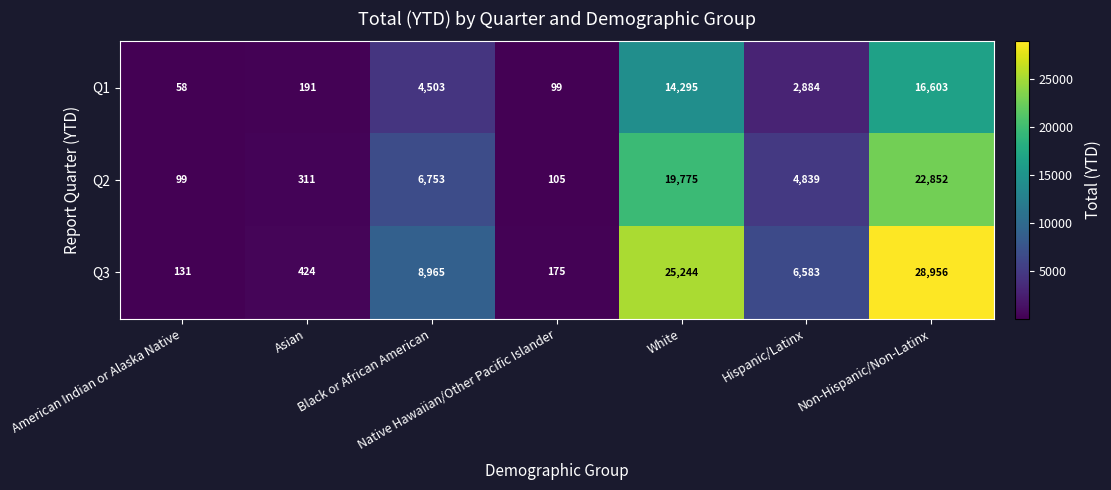

What is the difference between the maximum and minimum values in the Q3 series?

28825